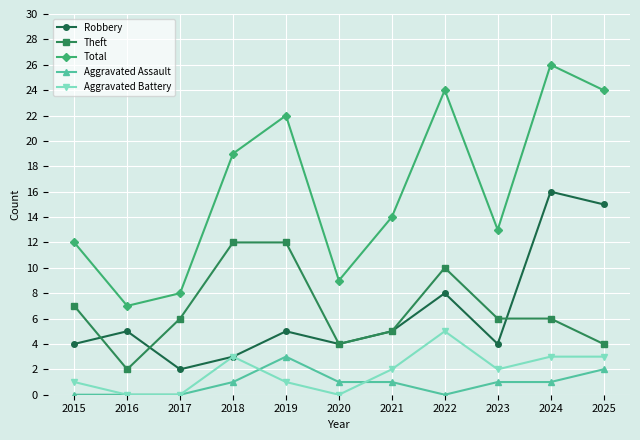

Which series has the largest total across all categories?

Total